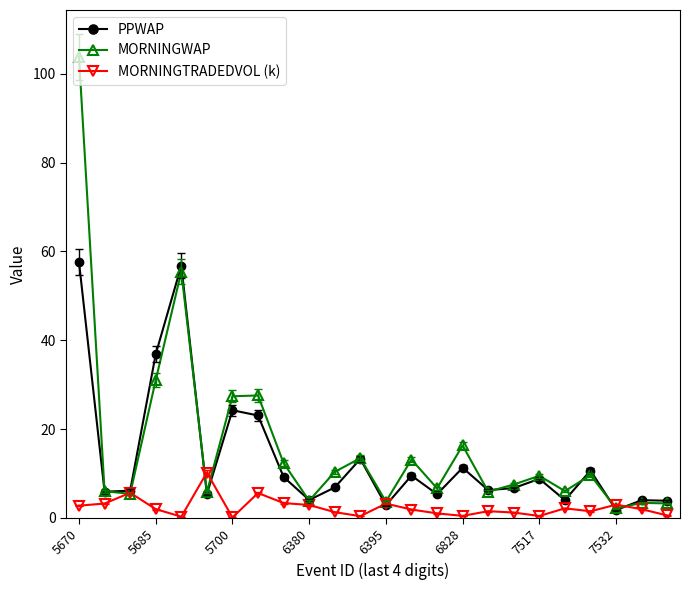

Which series has the largest range (max minus min)?

MORNINGWAP